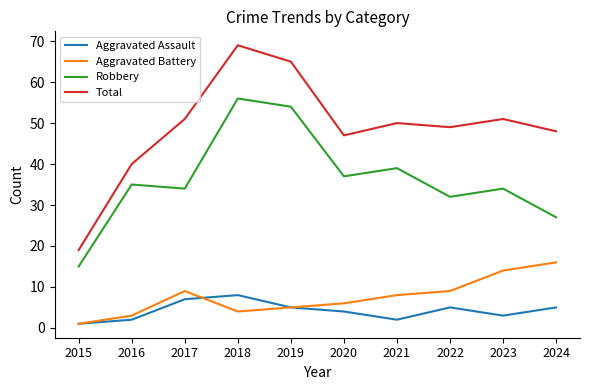

What is the sum of the Robbery values at 2021 and 2024?

66